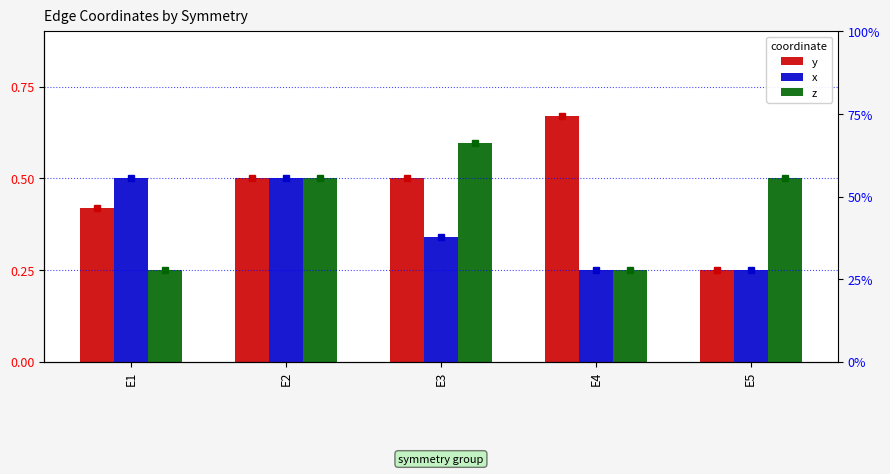

What is the difference between the highest and lowest values at E4?

0.4